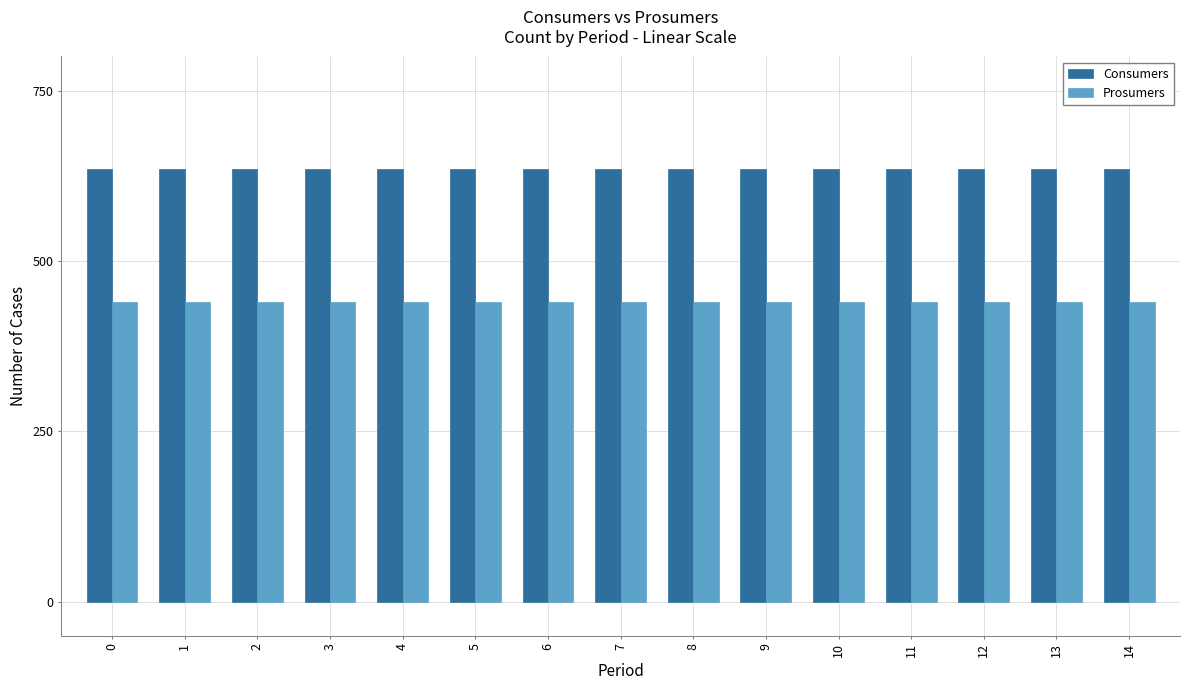

What is the value of the Prosumers bar at the 2nd from the left?

440